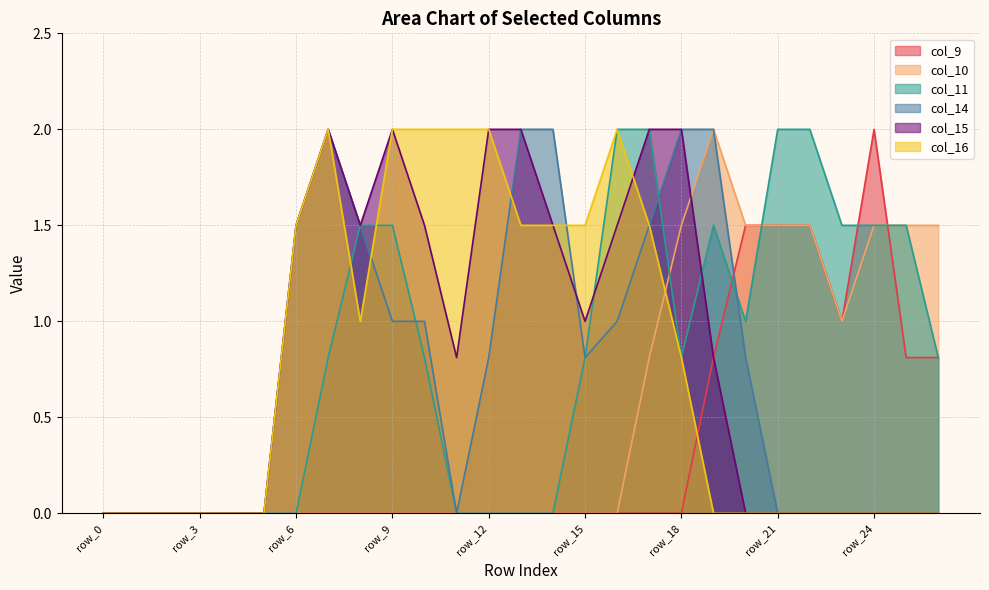

Does the chart have visible grid lines?

Yes